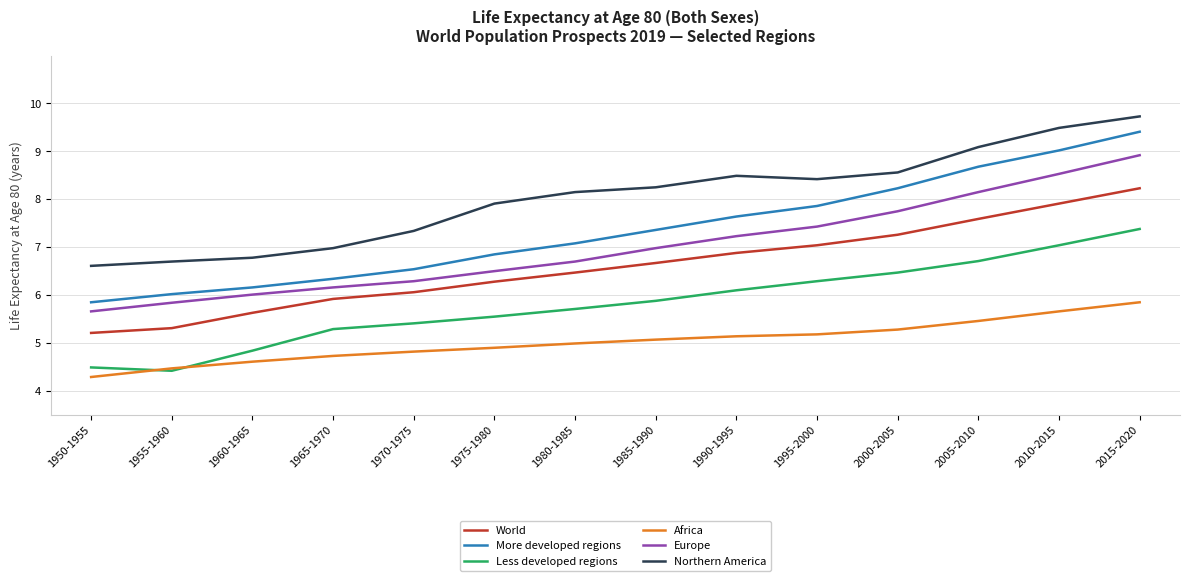

True or false: World and More developed regions intersect in this chart.

False